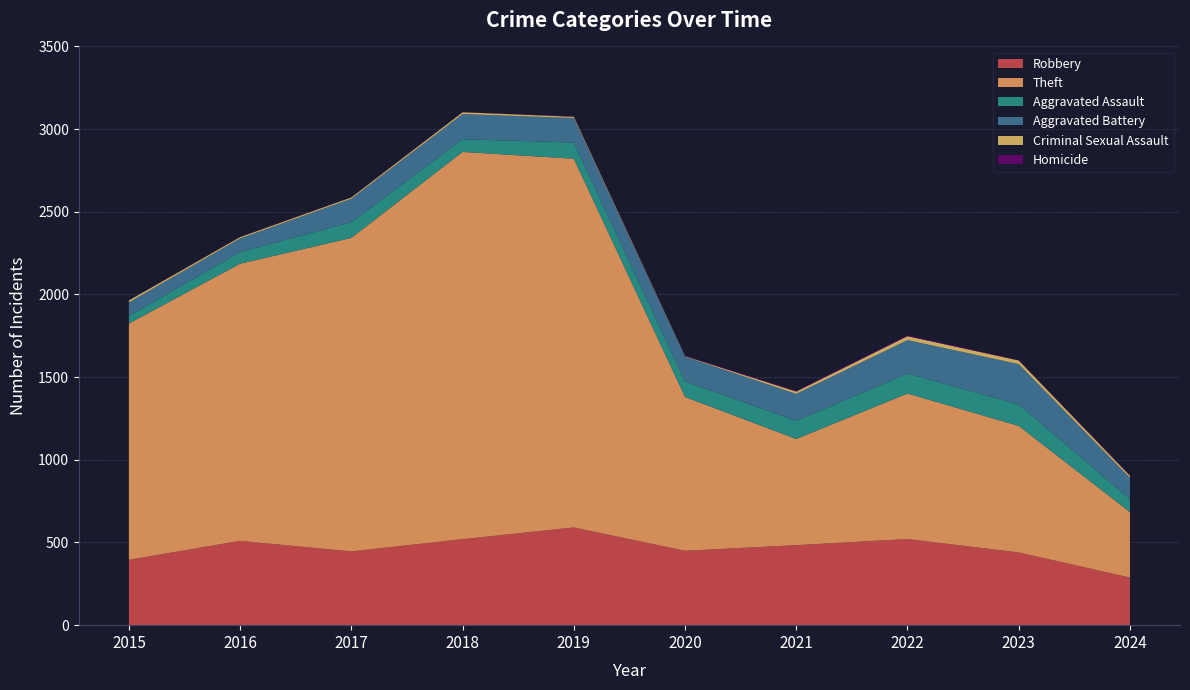

Reading left to right, list all the values displayed in this chart.

Robbery: 2015=395	2016=510	2017=446	2018=520	2019=591	2020=450	2021=484	2022=521	2023=440	2024=288
Theft: 2015=1429	2016=1676	2017=1896	2018=2342	2019=2230	2020=930	2021=642	2022=880	2023=765	2024=396
Aggravated Assault: 2015=46	2016=71	2017=95	2018=77	2019=98	2020=94	2021=110	2022=121	2023=130	2024=79
Aggravated Battery: 2015=82	2016=82	2017=142	2018=152	2019=148	2020=150	2021=163	2022=202	2023=244	2024=128
Criminal Sexual Assault: 2015=12	2016=8	2017=8	2018=11	2019=8	2020=3	2021=14	2022=24	2023=22	2024=13
Homicide: 2015=0	2016=1	2017=1	2018=1	2019=2	2020=3	2021=4	2022=5	2023=2	2024=3